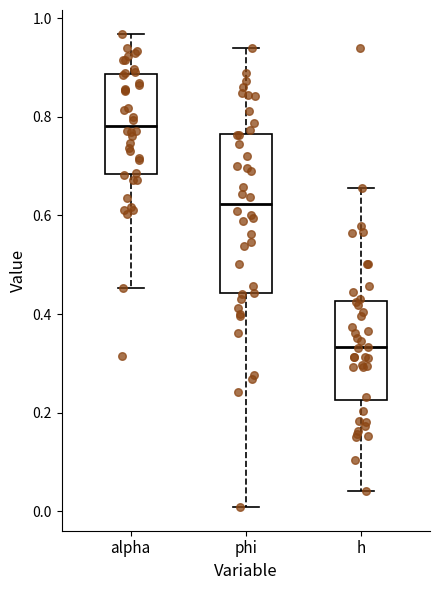

Reading left to right, transcribe this box plot: for each box, give where its median line is, the range the box spans, and where its two whiskers end, as read against the y-axis. The values are not printed on the chart, so give them approximately, as read against the axis.

alpha: median 0.78, box 0.68 to 0.88, whiskers 0.46 to 0.96
phi: median 0.62, box 0.44 to 0.76, whiskers 0.00 to 0.94
h: median 0.34, box 0.22 to 0.42, whiskers 0.04 to 0.66